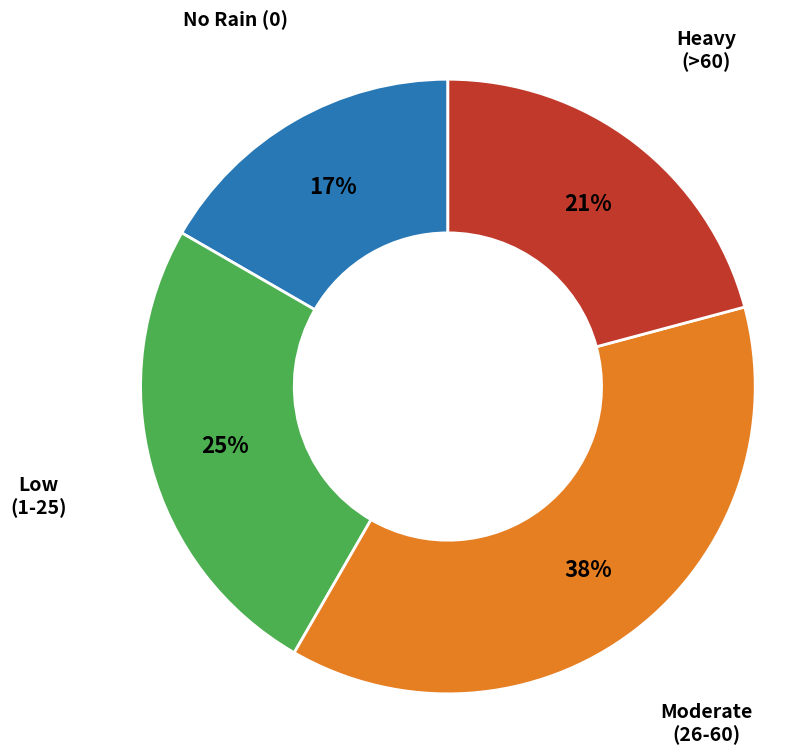

To the nearest percent, what is the difference between the largest and smallest slice percentages?

21%